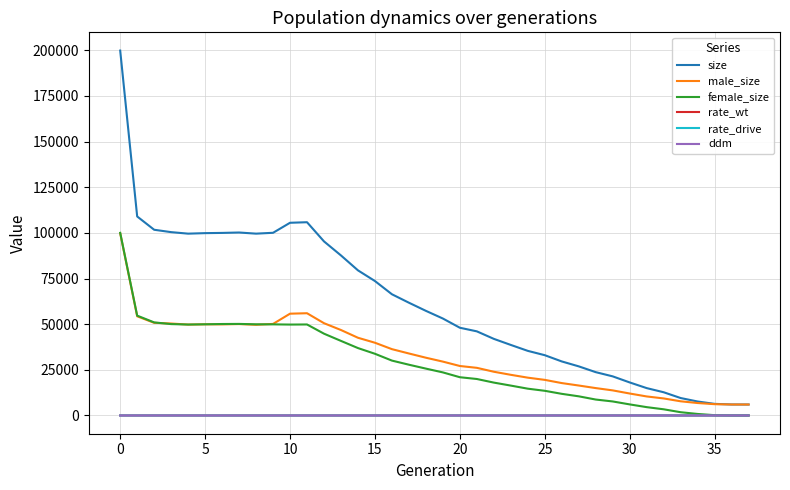

Which series has the largest range (max minus min)?

size